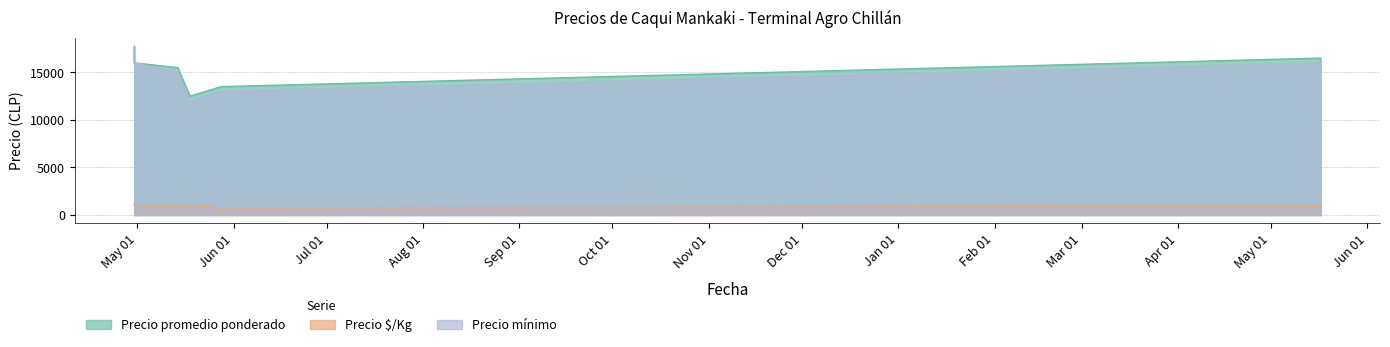

Does the chart display data point markers on the line(s)?

No